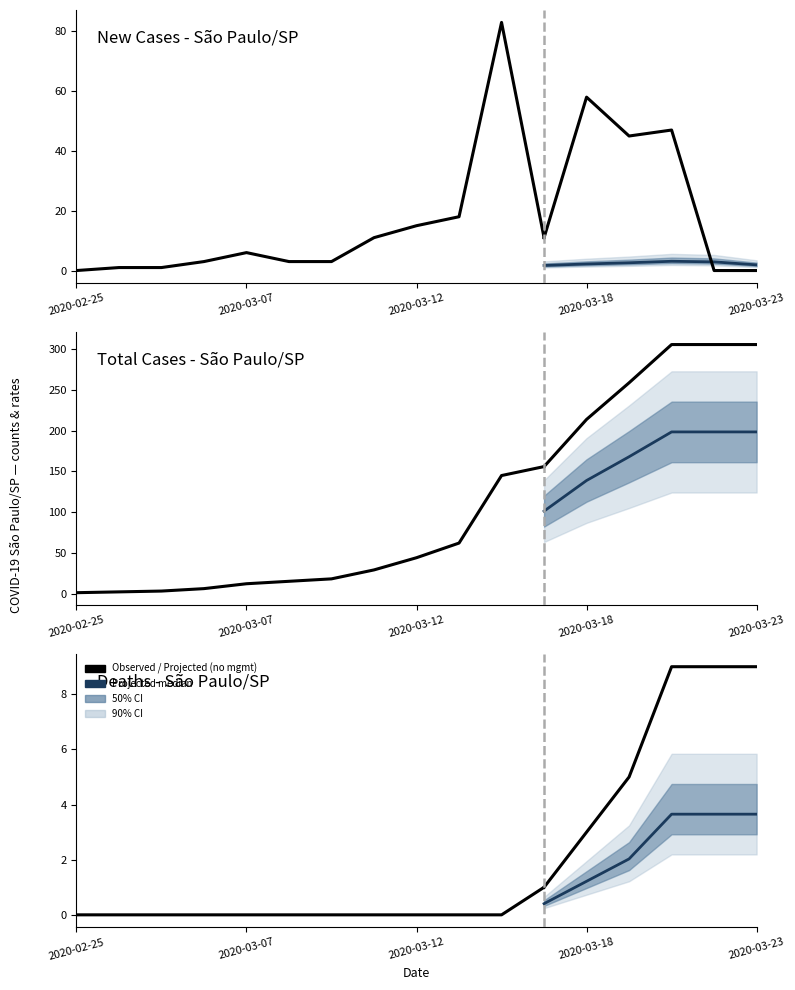

At which category does the chart reach its peak across all series?

14